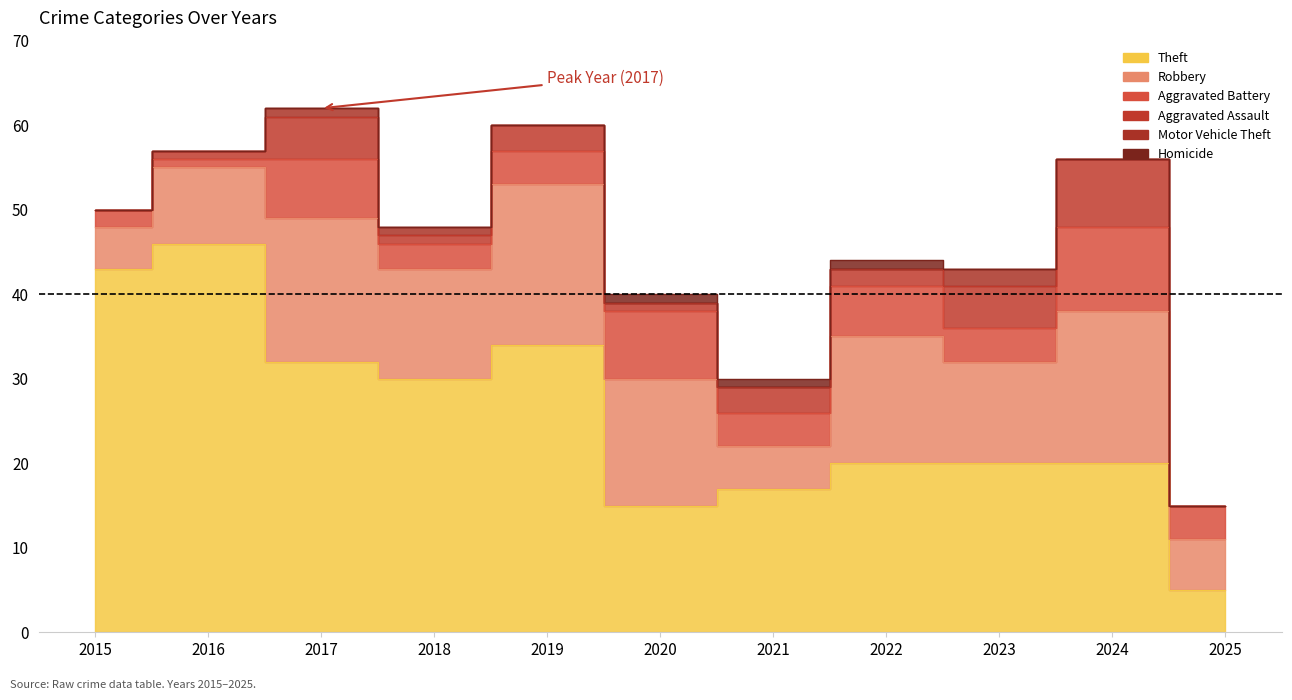

How many values in the Aggravated Battery series are below 4?

3